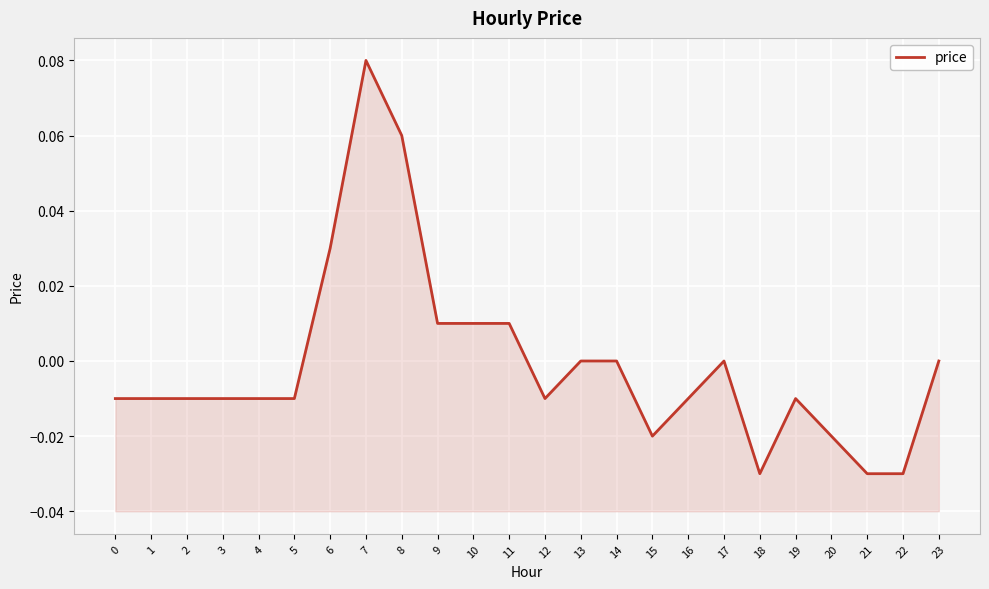

Which category has the highest value across all series?

7